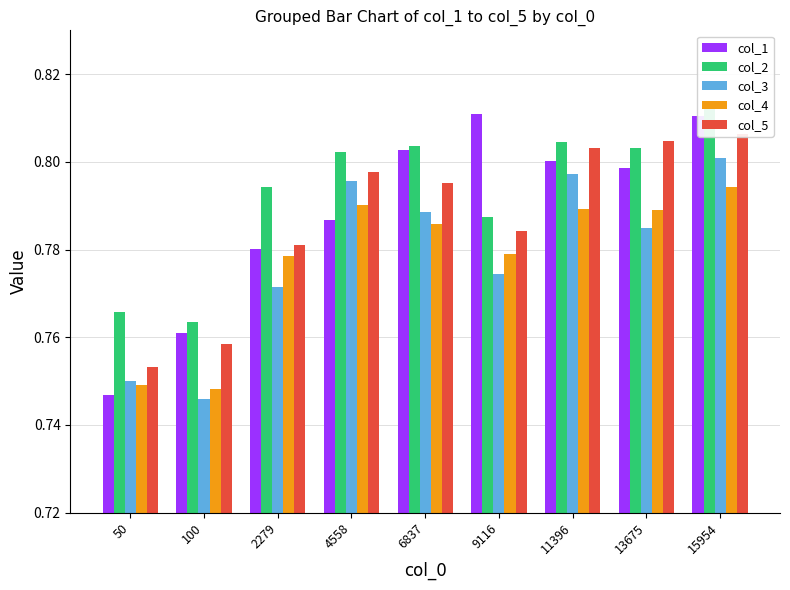

Reading right to left, transcribe all the data shown in this chart.

col_1: 0.8	0.8	0.8	0.8	0.8	0.8	0.8	0.8	0.7
col_2: 0.8	0.8	0.8	0.8	0.8	0.8	0.8	0.8	0.8
col_3: 0.8	0.8	0.8	0.8	0.8	0.8	0.8	0.7	0.7
col_4: 0.8	0.8	0.8	0.8	0.8	0.8	0.8	0.7	0.7
col_5: 0.8	0.8	0.8	0.8	0.8	0.8	0.8	0.8	0.8